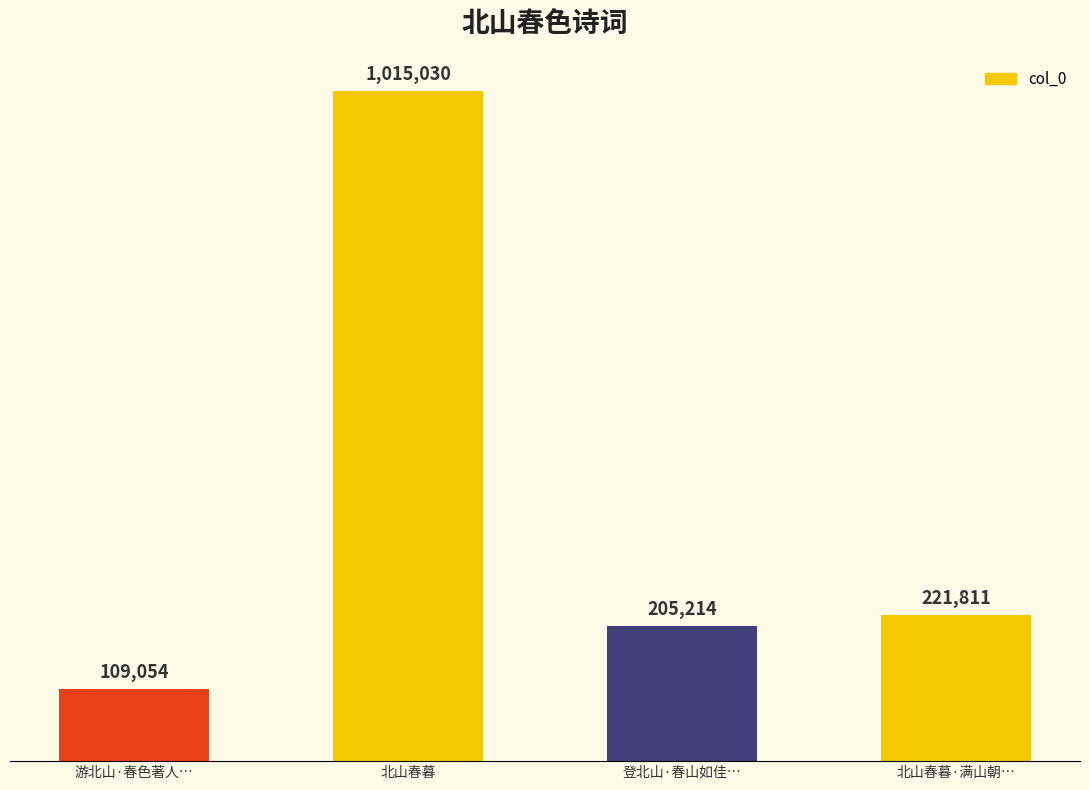

Reading right to left, extract all data points from this chart.

221811	205214	1015030	109054